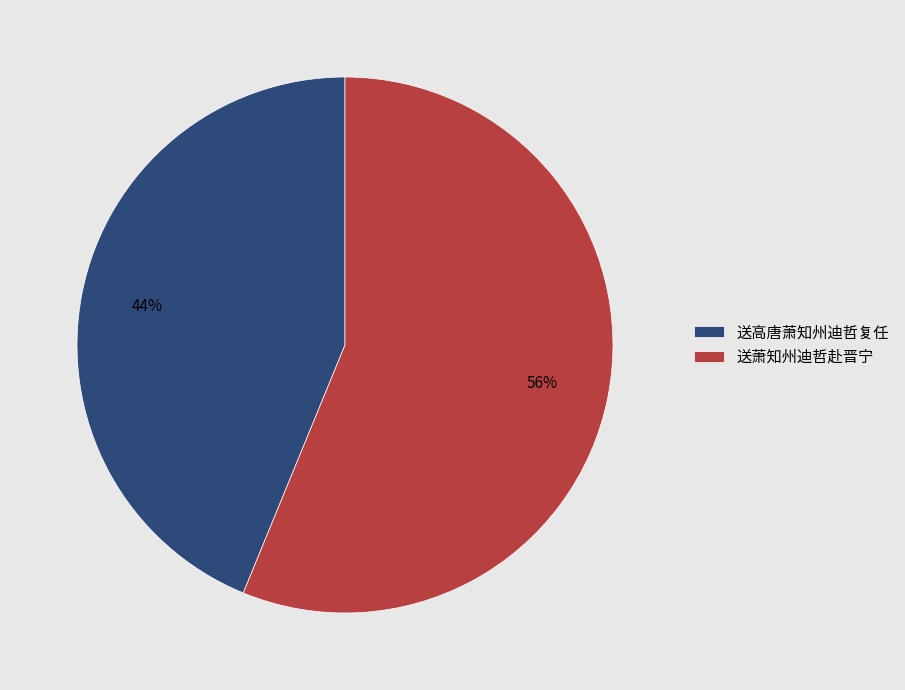

Combined, do 送萧知州迪哲赴晋宁 and 送高唐萧知州迪哲复任 account for over 50%?

Yes